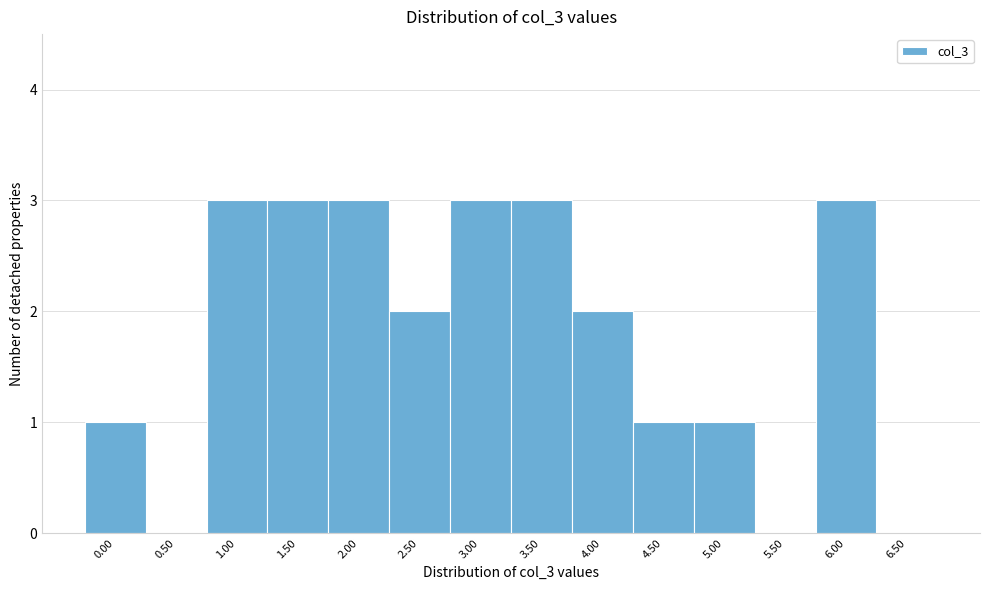

Reading left to right, transcribe all the data shown in this chart.

0.00=1	0.50=0	1.00=3	1.50=3	2.00=3	2.50=2	3.00=3	3.50=3	4.00=2	4.50=1	5.00=1	5.50=0	6.00=3	6.50=0